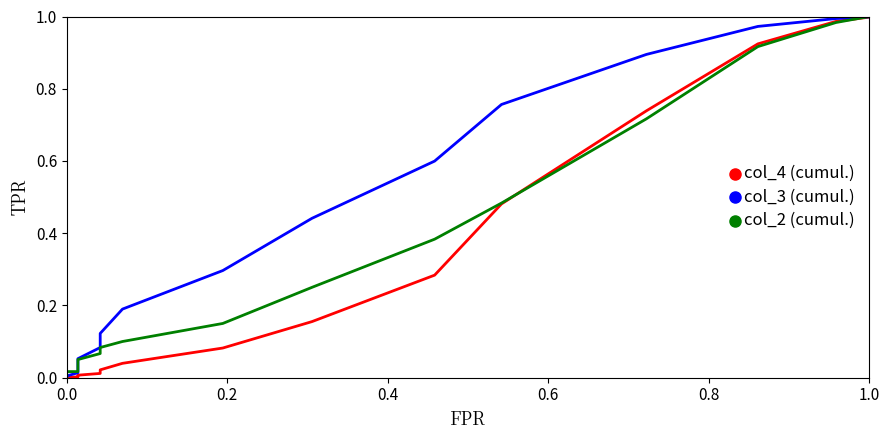

True or false: col_3 (cumul.) and col_4 (cumul.) cross at least once.

False